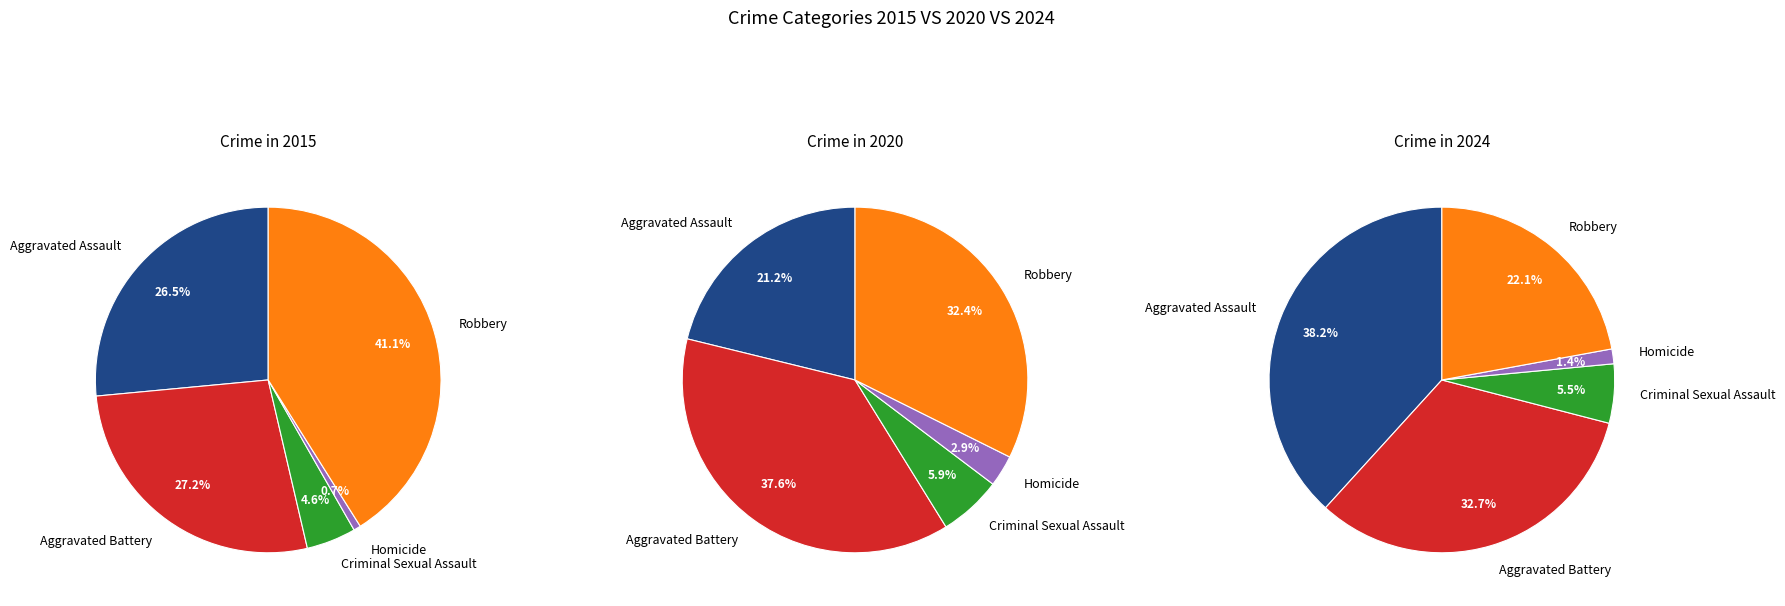

Is there any slice that represents more than half of the pie?

No